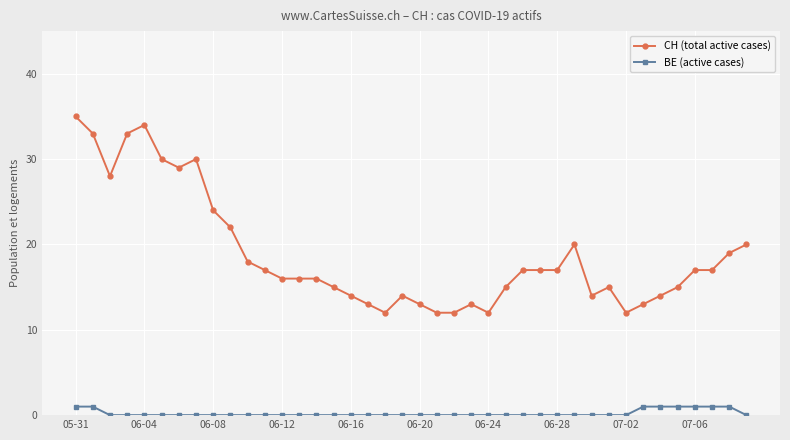

Rank the series by their average value, from highest to lowest.

CH (total active cases), BE (active cases)